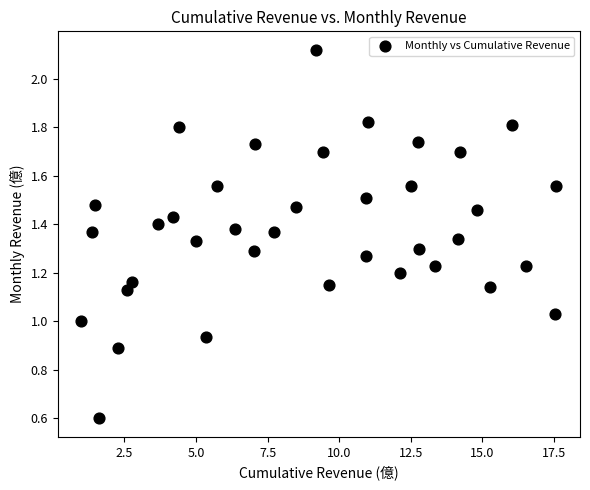

What is the range of X values (max minus min)?

16.6